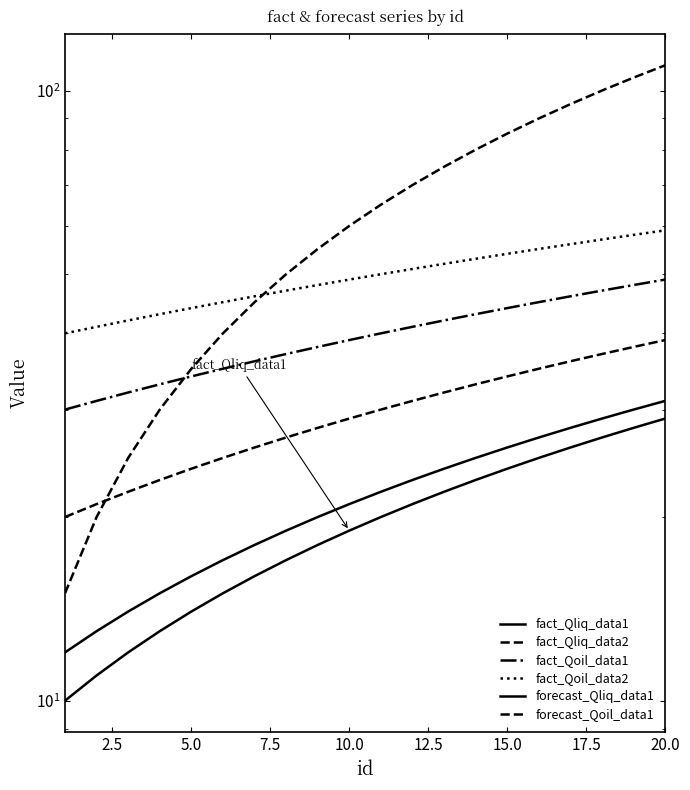

How many distinct data groups are displayed?

6